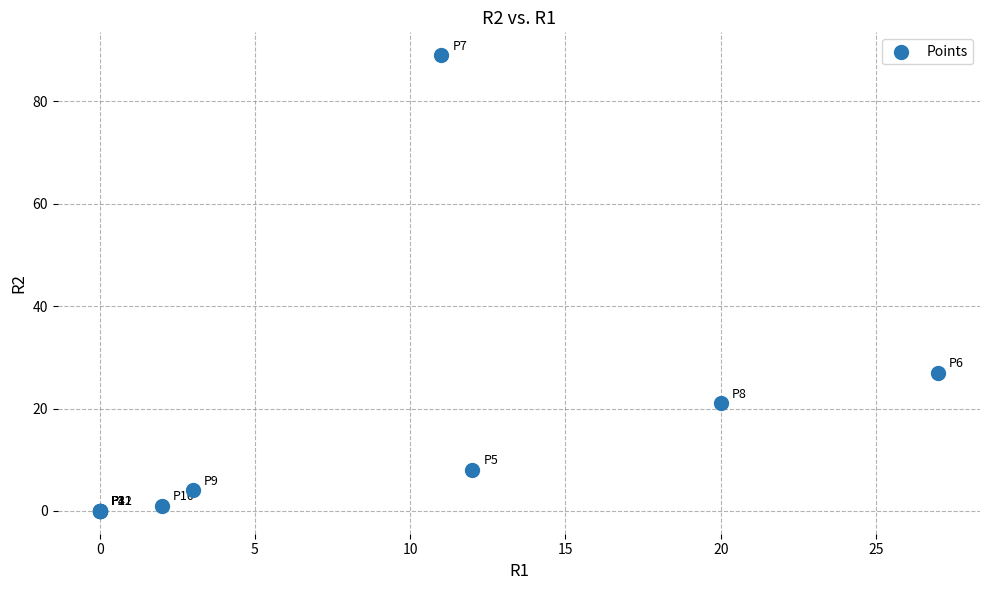

What Y value in the scatter plot is closest to 44?

27